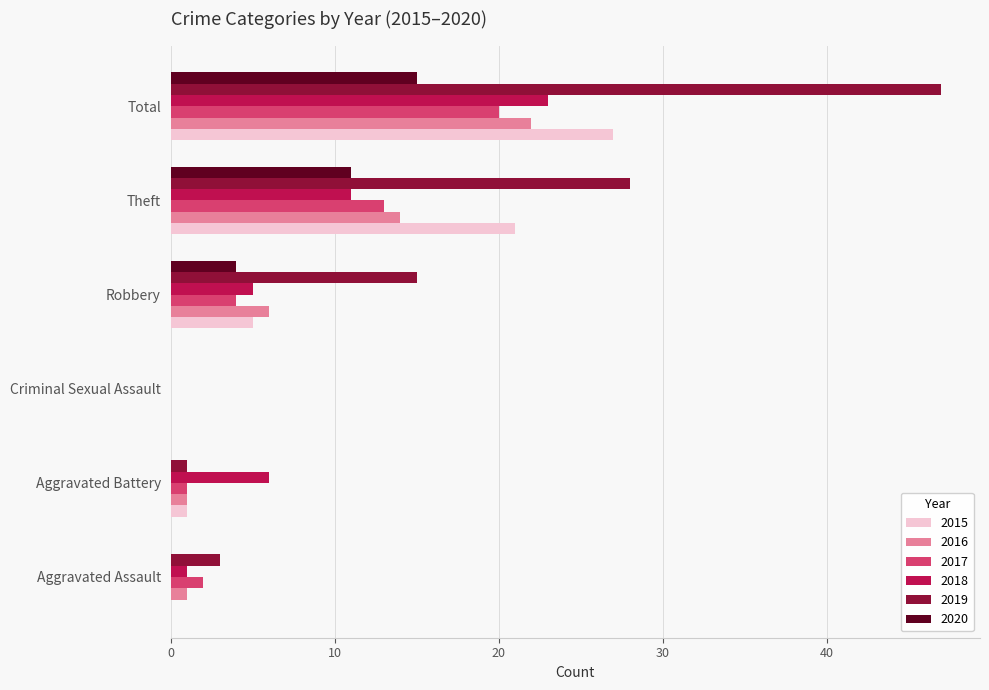

What are all the series names shown in the legend?

2015, 2016, 2017, 2018, 2019, 2020